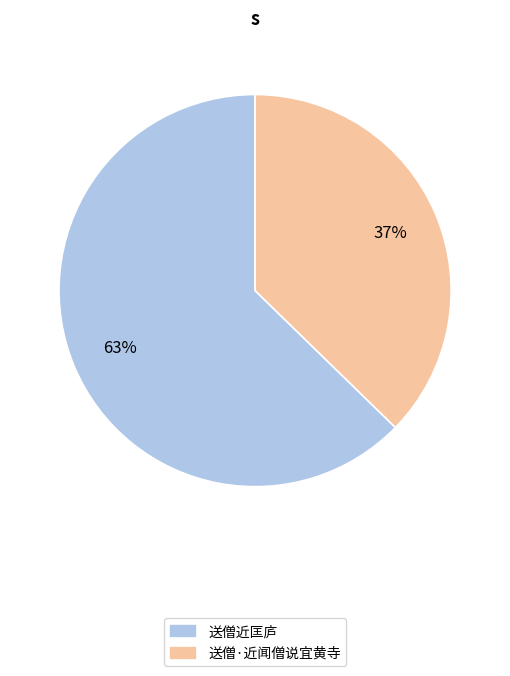

To the nearest percent, what is the combined percentage of 送僧·近闻僧说宜黄寺 and 送僧近匡庐?

100%